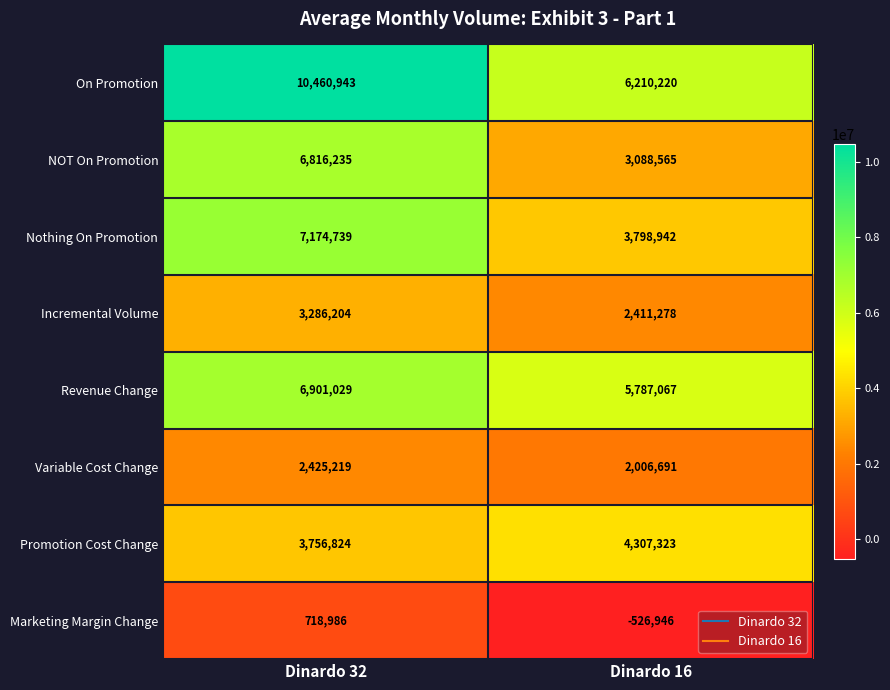

Which series has the largest total across all categories?

On Promotion